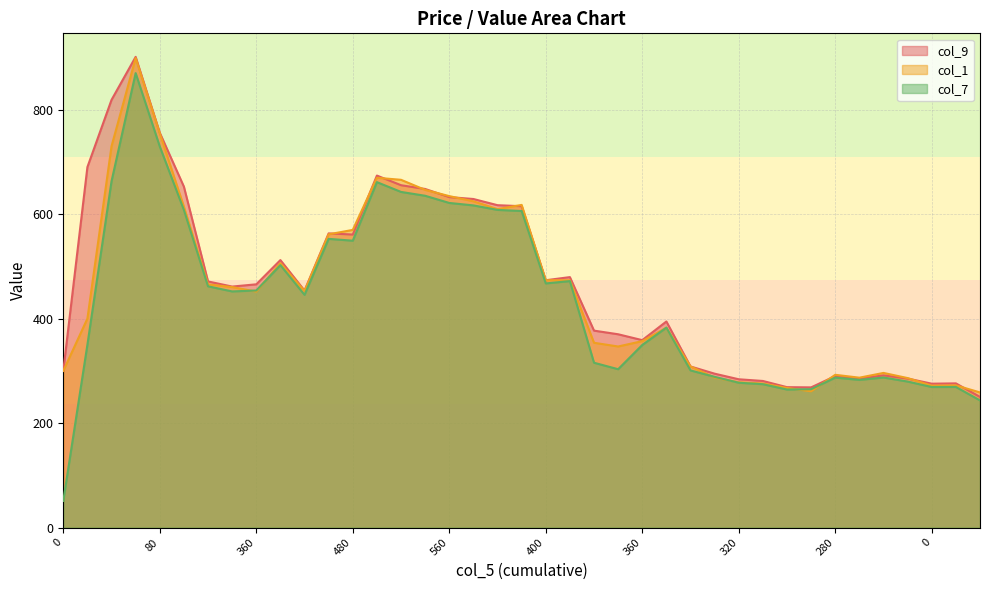

At how many categories does at least one series exceed 119?

39